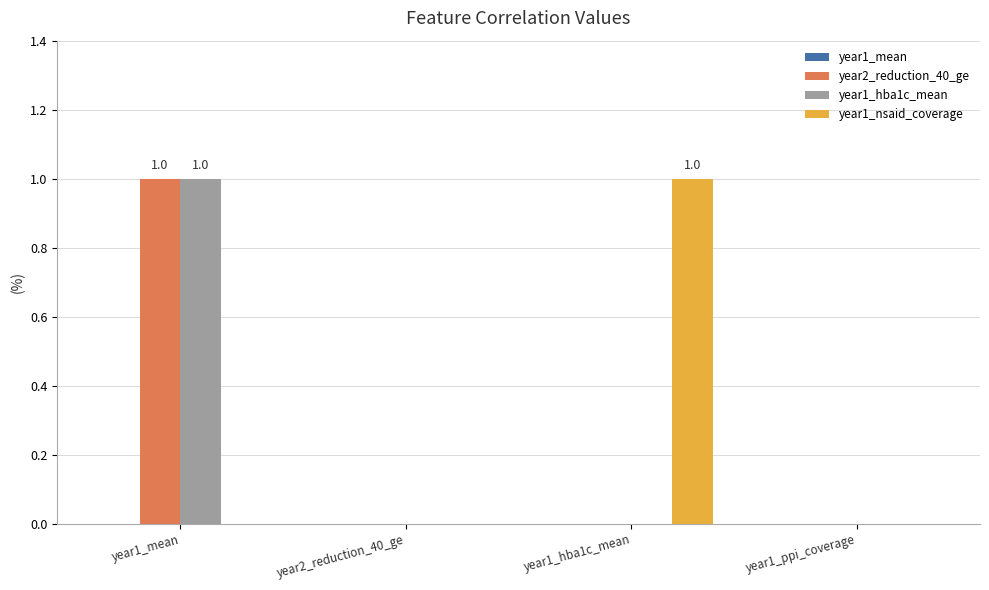

What is the sum of all year1_nsaid_coverage values?

1